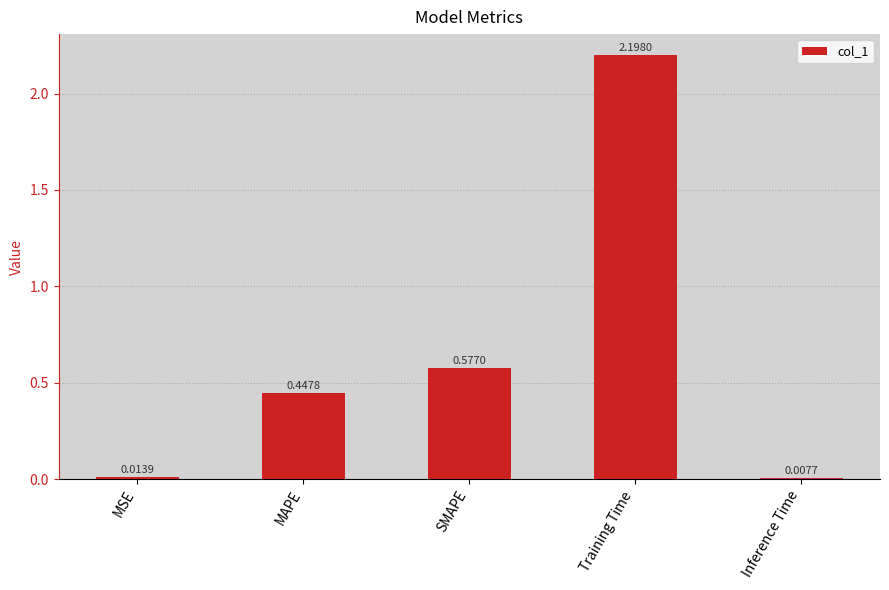

What is the sum of the values at Inference Time and MAPE?

0.5